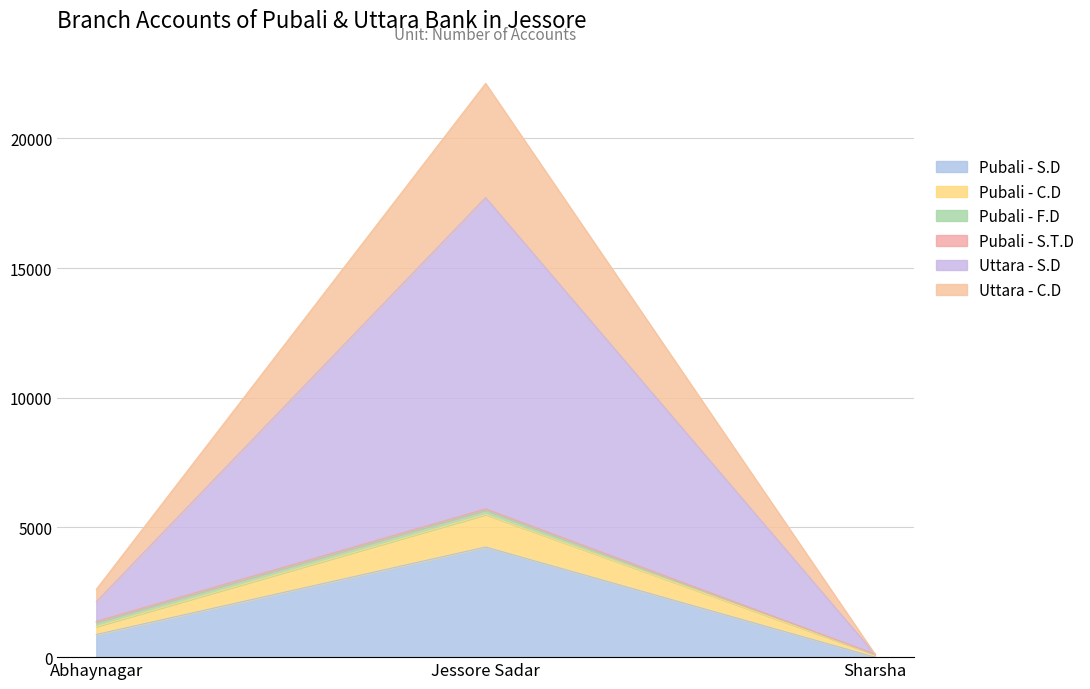

Which series has the largest total across all categories?

Uttara - S.D